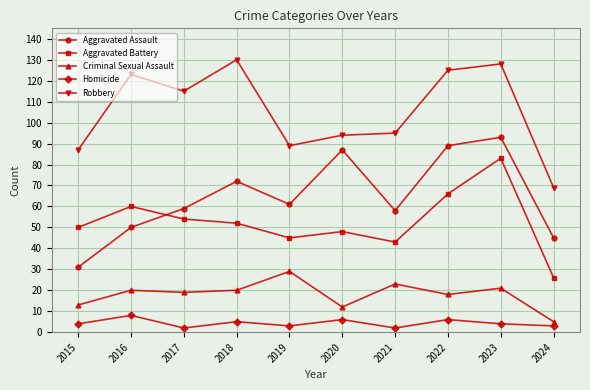

True or false: Criminal Sexual Assault has a value of 5 at 2024.

True